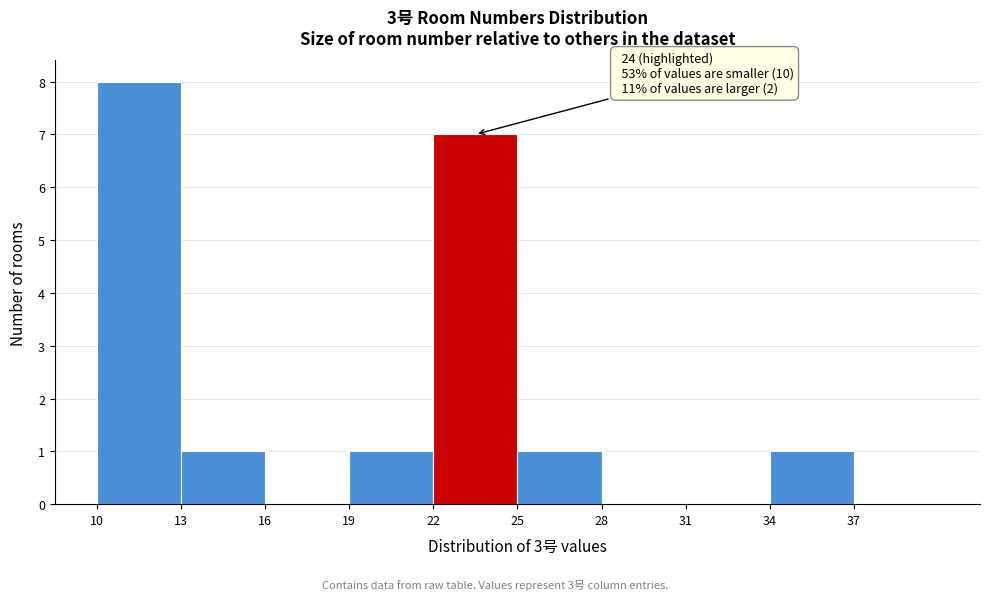

Over which range of the x-axis is the bar tallest?

10 to 13